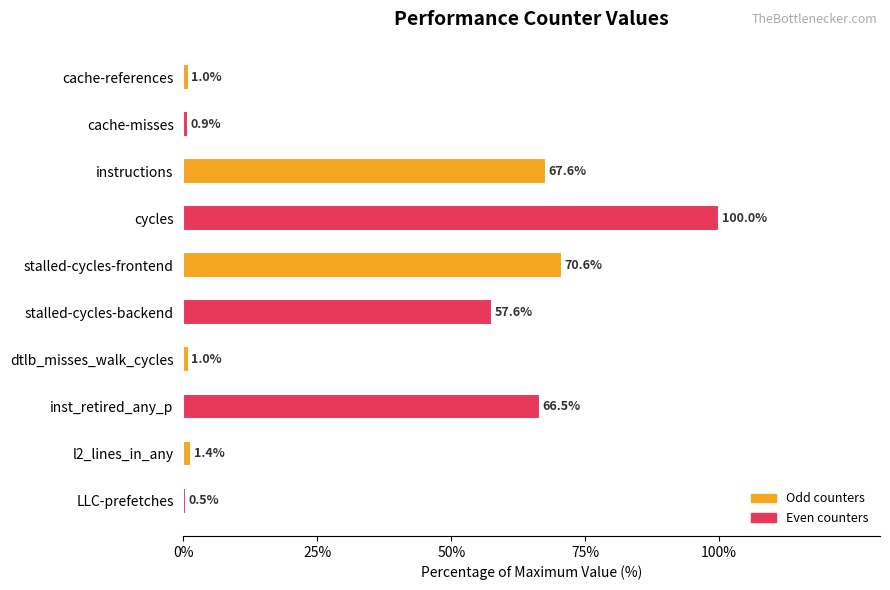

What is the greatest value displayed?

100.0